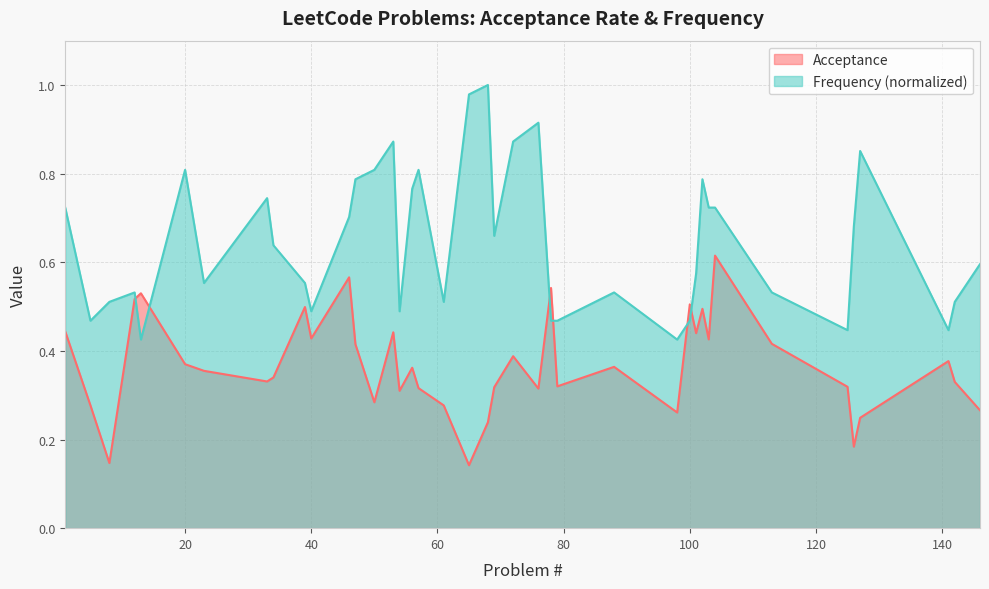

At which category does Acceptance reach its first local valley?

8